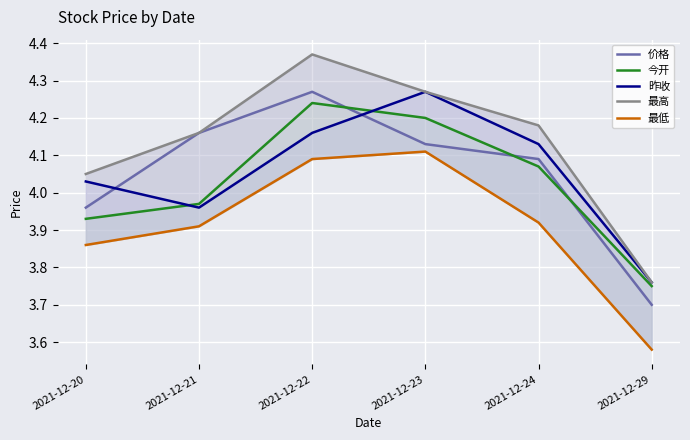

How many 最低 values are between 3 and 4?

4